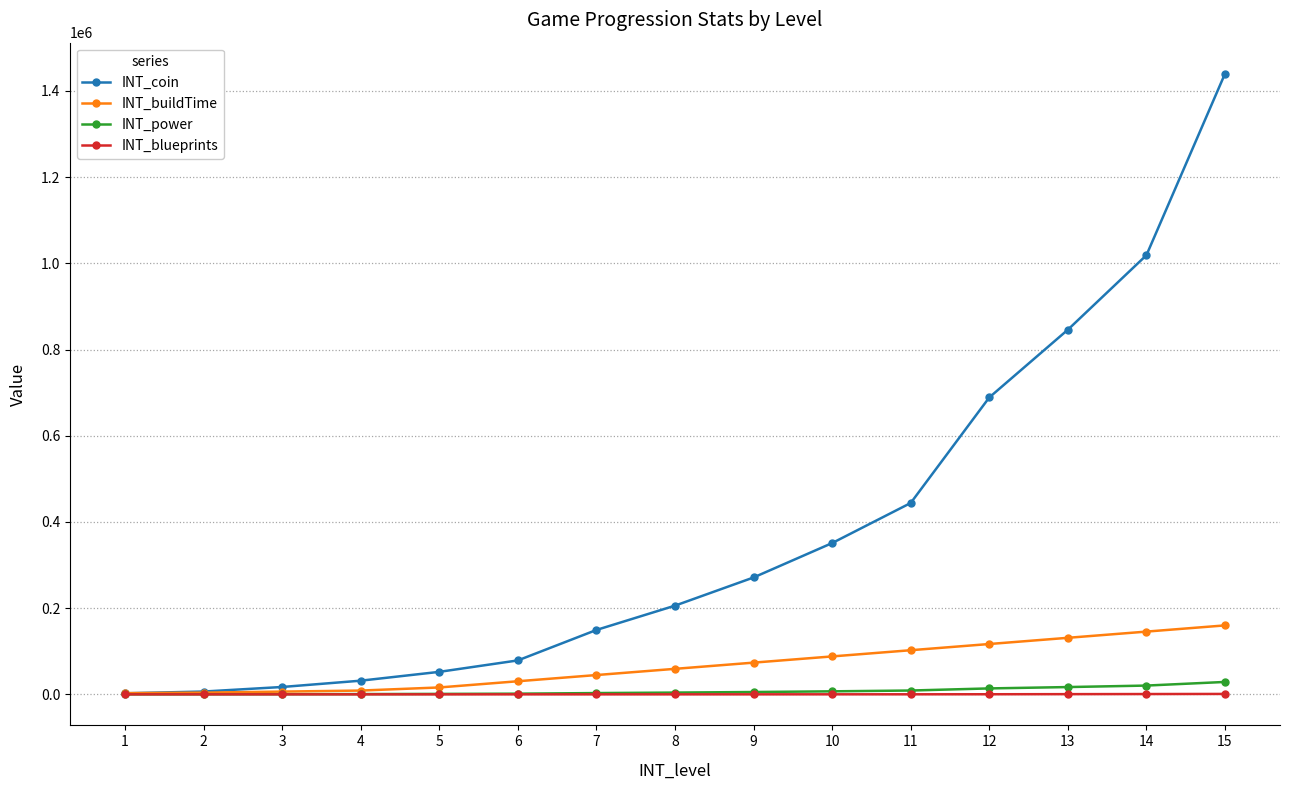

Between 6 and 10, which series saw the biggest shift?

INT_coin